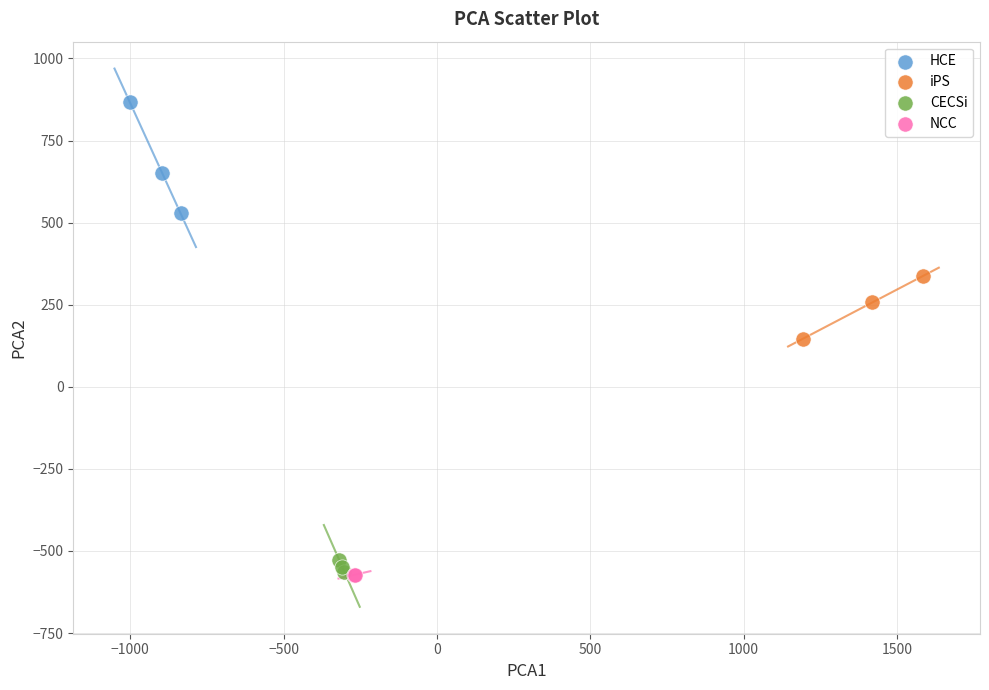

Which series reaches the maximum Y coordinate?

HCE